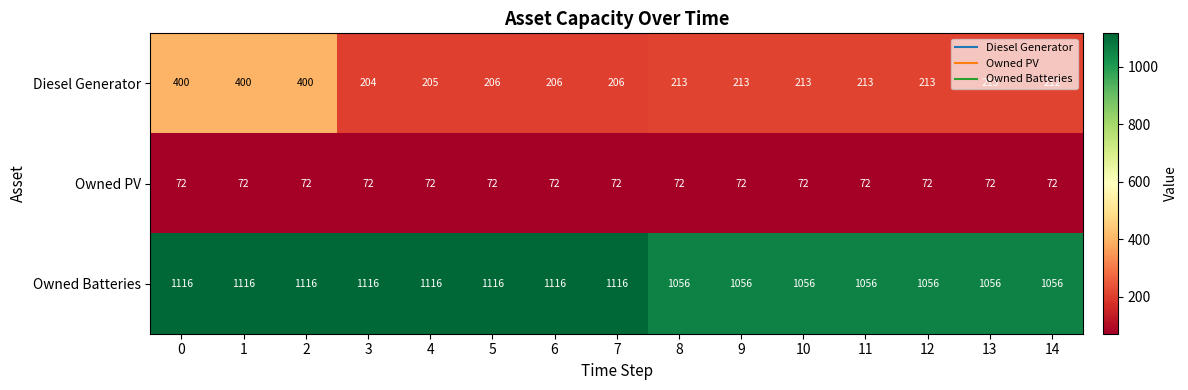

Count the number of data series in this chart.

3